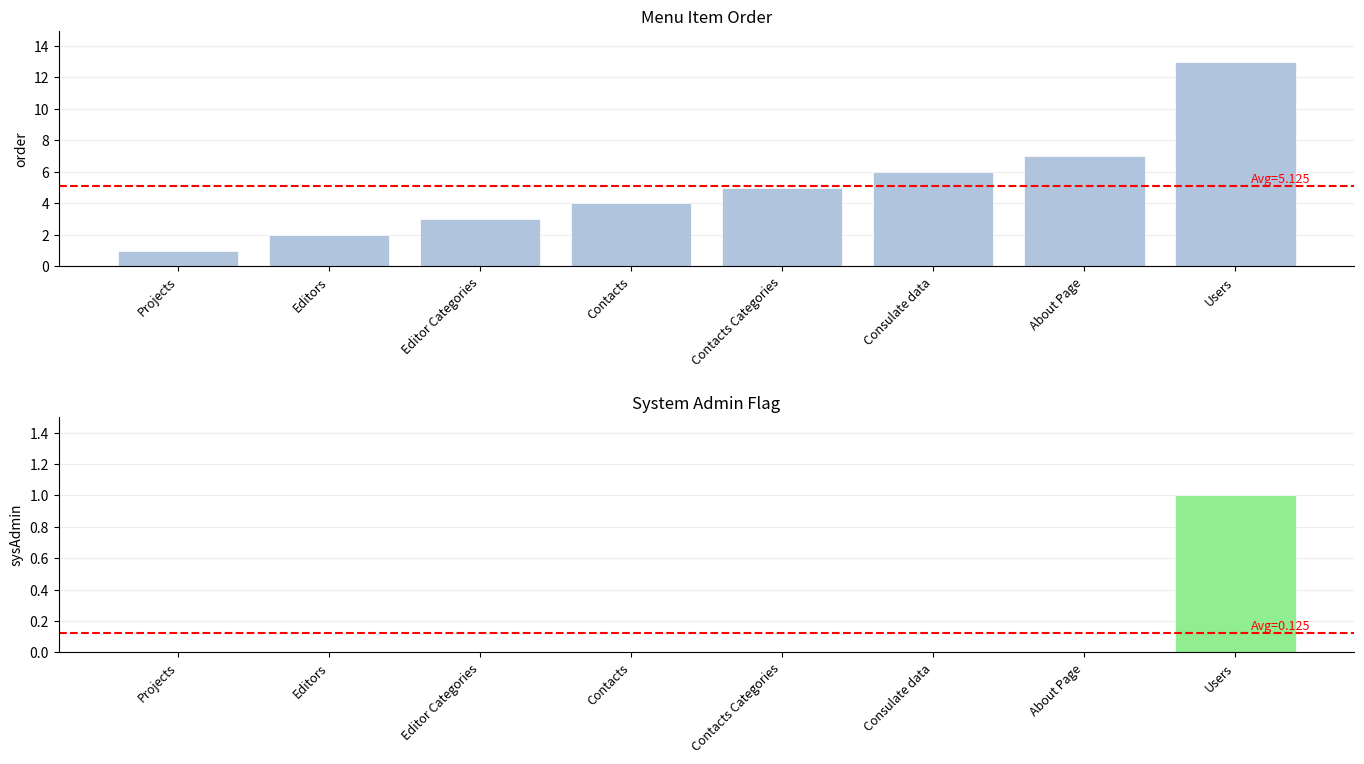

Reading left to right, what are all the values shown in this chart?

order: 1	2	3	4	5	6	7	13
sysAdmin: 0	0	0	0	0	0	0	1